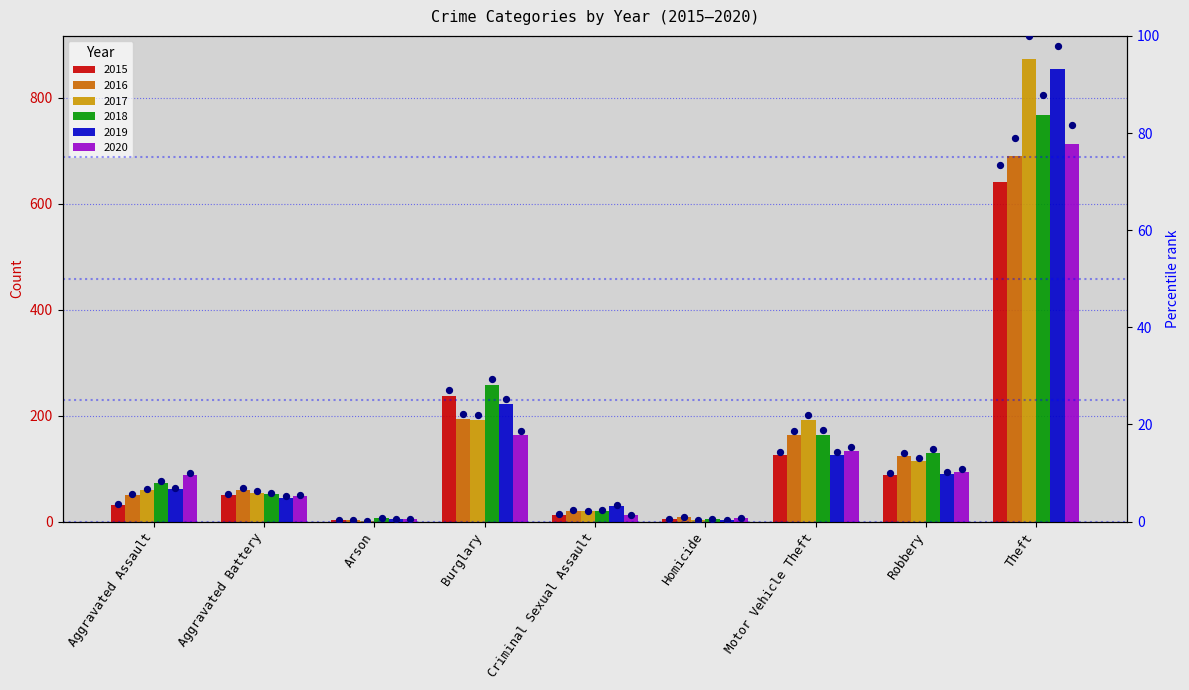

What is the ratio of the value at Homicide to the value at Criminal Sexual Assault?

0.3